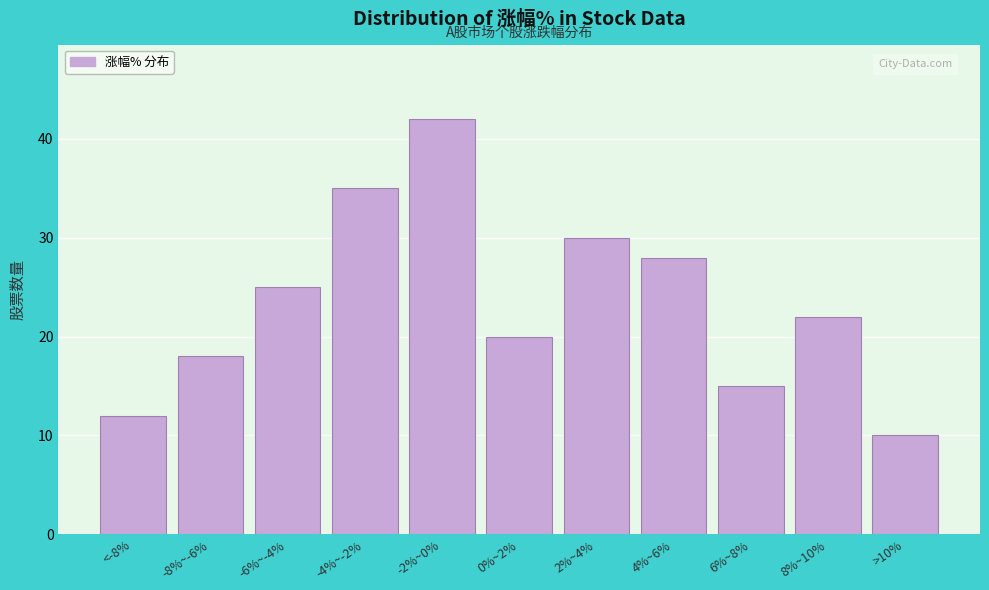

Reading left to right, transcribe all the data shown in this chart.

12	18	25	35	42	20	30	28	15	22	10